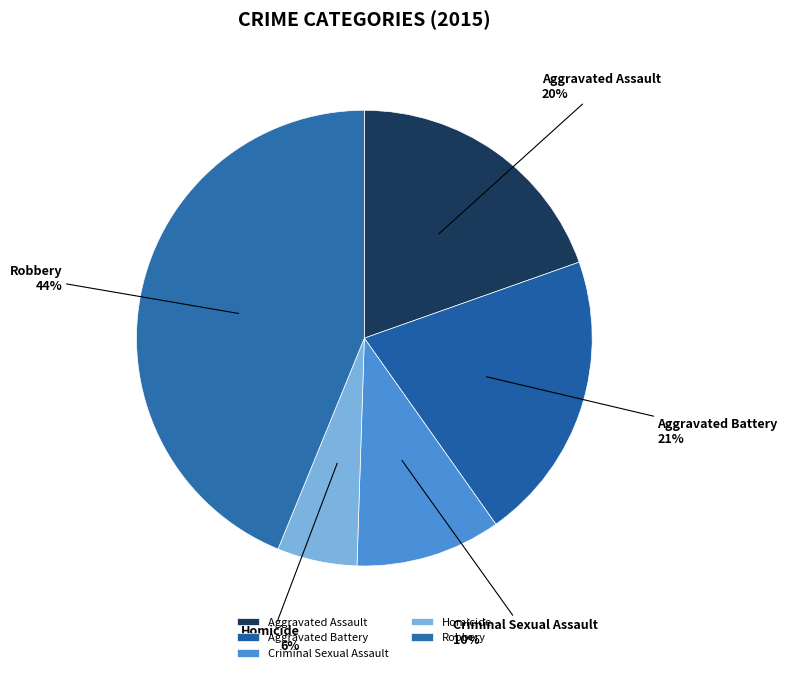

The Criminal Sexual Assault slice represents 21% of the pie. True or false?

False